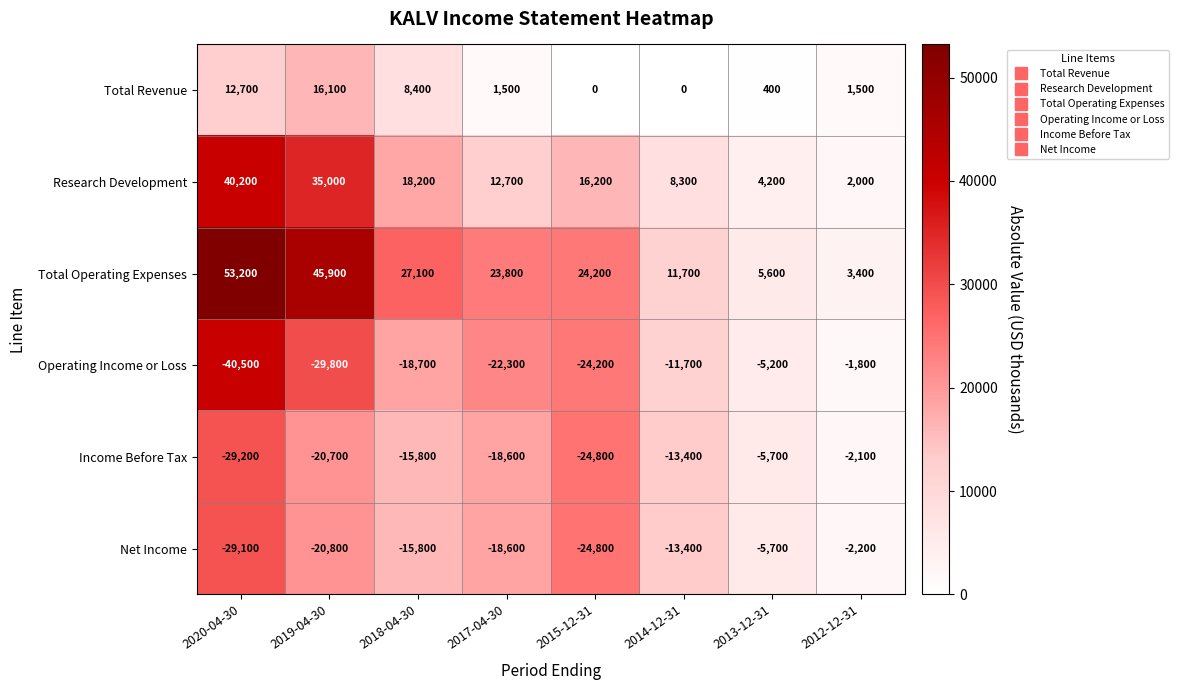

At which label does Total Revenue first exceed 1500?

2020-04-30